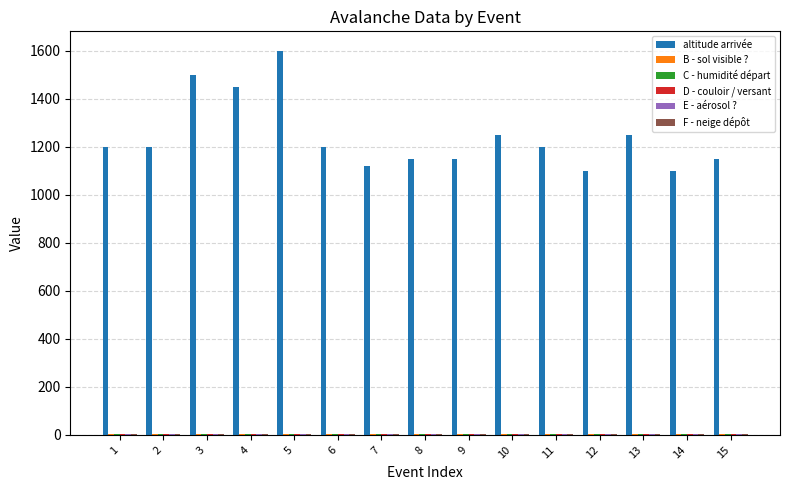

Which series has the largest total across all categories?

altitude arrivée